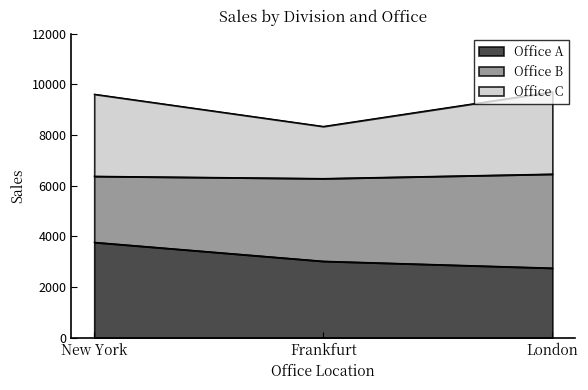

What is the total value across all series at London?

9702